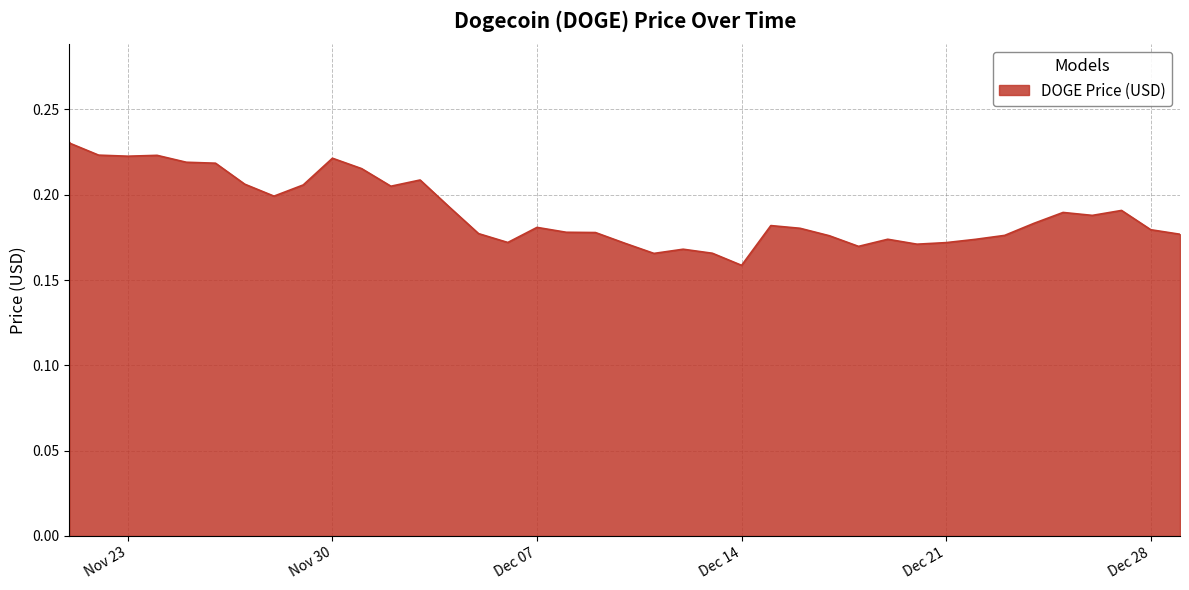

List the labels in order of value, smallest first.

12/14/2021, 12/11/2021, 12/13/2021, 12/12/2021, 12/18/2021, 12/20/2021, 12/10/2021, 12/21/2021, 12/06/2021, 12/22/2021, 12/19/2021, 12/17/2021, 12/23/2021, 12/29/2021, 12/05/2021, 12/09/2021, 12/08/2021, 12/28/2021, 12/16/2021, 12/07/2021, 12/15/2021, 12/24/2021, 12/26/2021, 12/25/2021, 12/27/2021, 12/04/2021, 11/28/2021, 12/02/2021, 11/29/2021, 11/27/2021, 12/03/2021, 12/01/2021, 11/26/2021, 11/25/2021, 11/30/2021, 11/23/2021, 11/24/2021, 11/22/2021, 11/21/2021, 11/21/2021